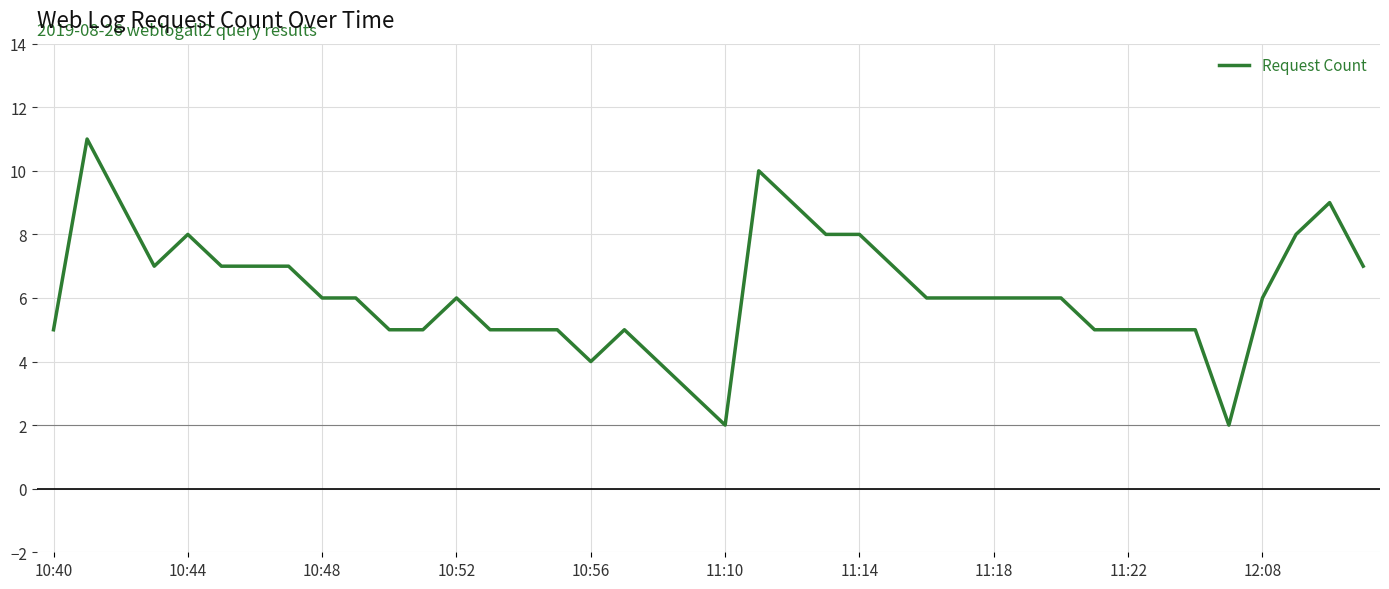

What is the greatest value displayed?

11